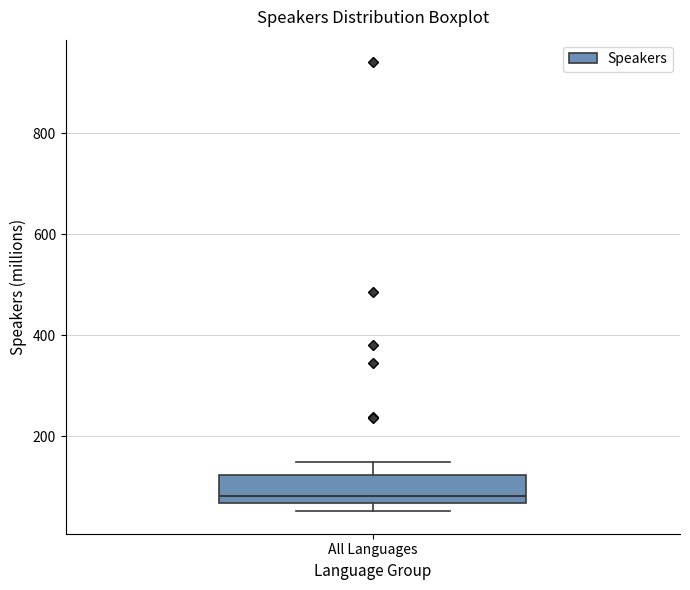

Read this box plot against the y-axis: the position of the median line, the range covered by the box, and the ends of both whiskers. The values are not printed on the chart, so give them approximately, as read against the axis.

median 80, box 60 to 120, whiskers 60 (just below the box's lower edge) to 140